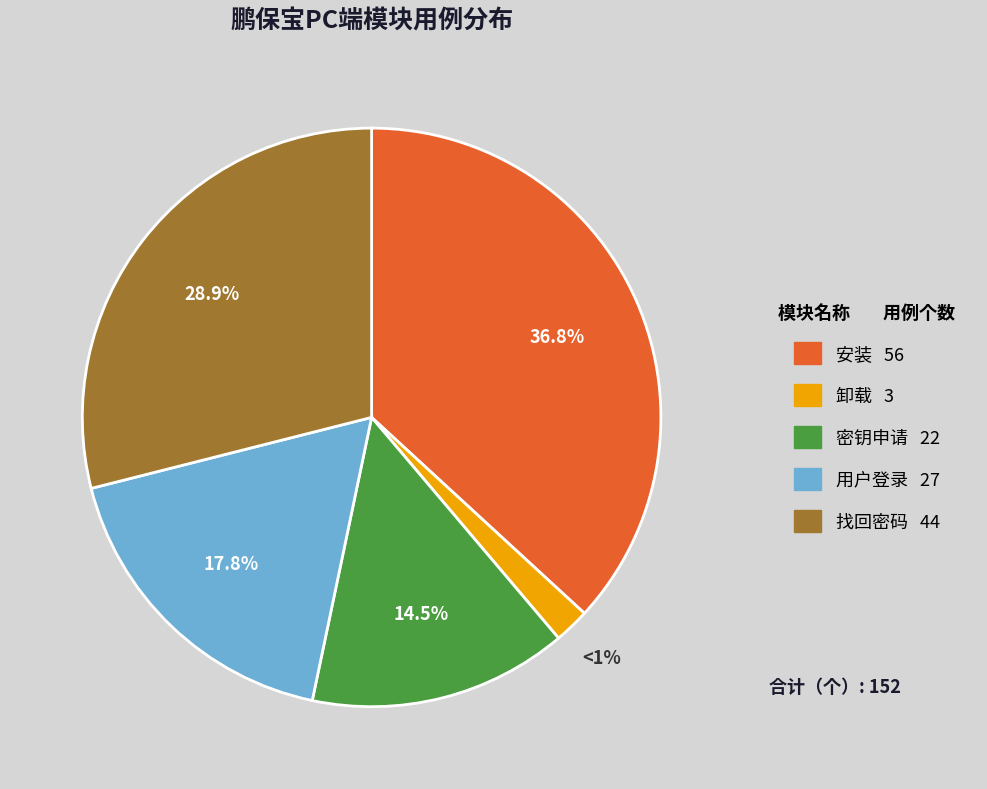

True or false: 卸载 accounts for 2% of the total.

True